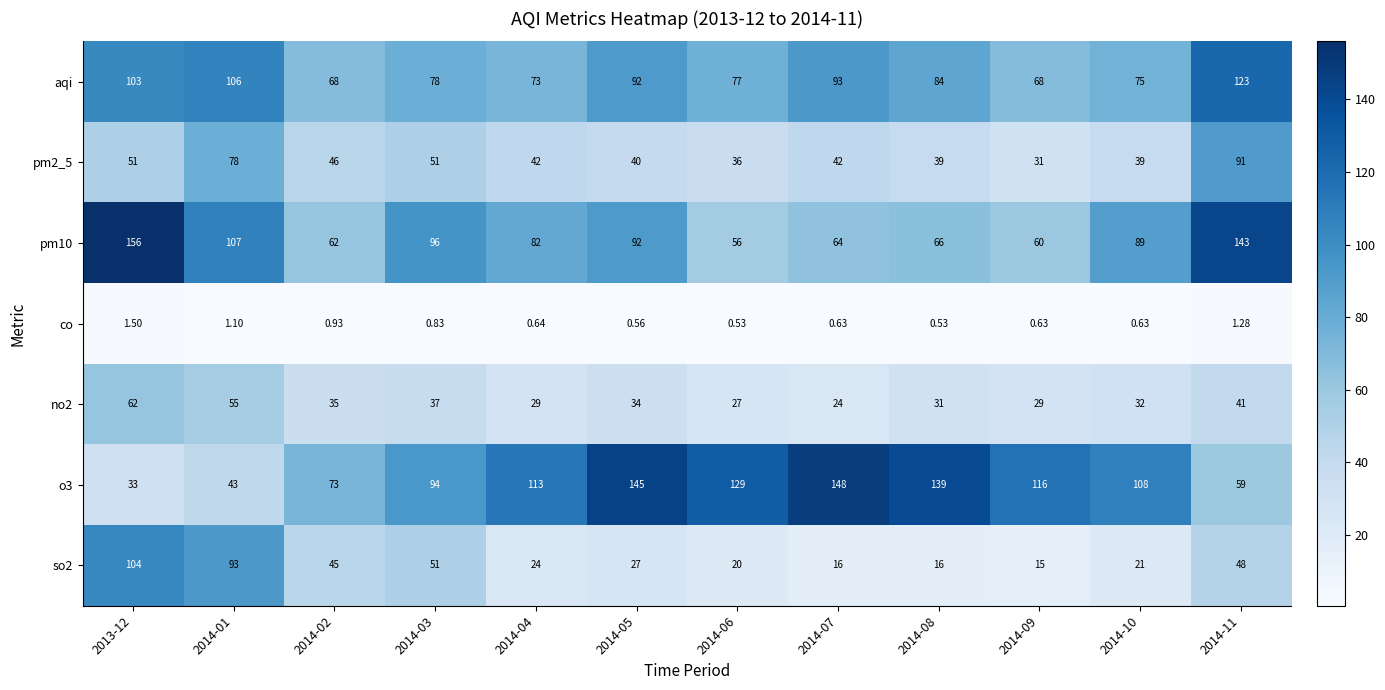

Count the number of categories in the chart.

12